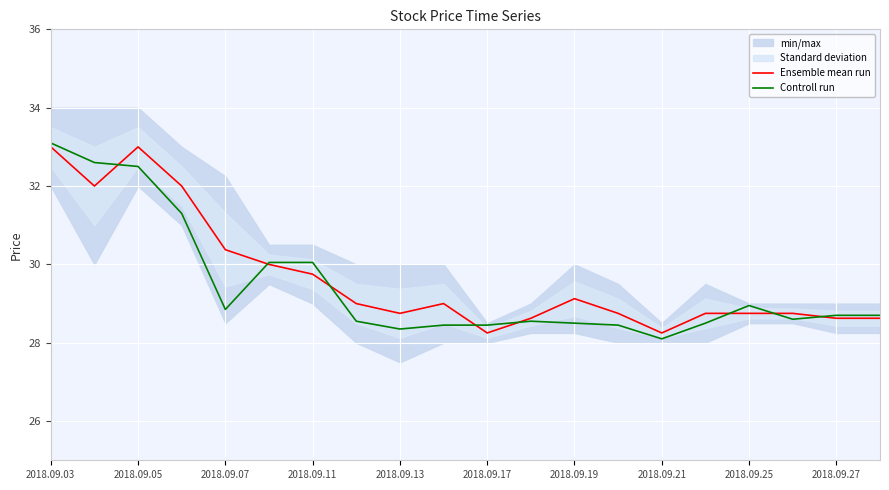

What is the minimum value for Controll run?

28.1